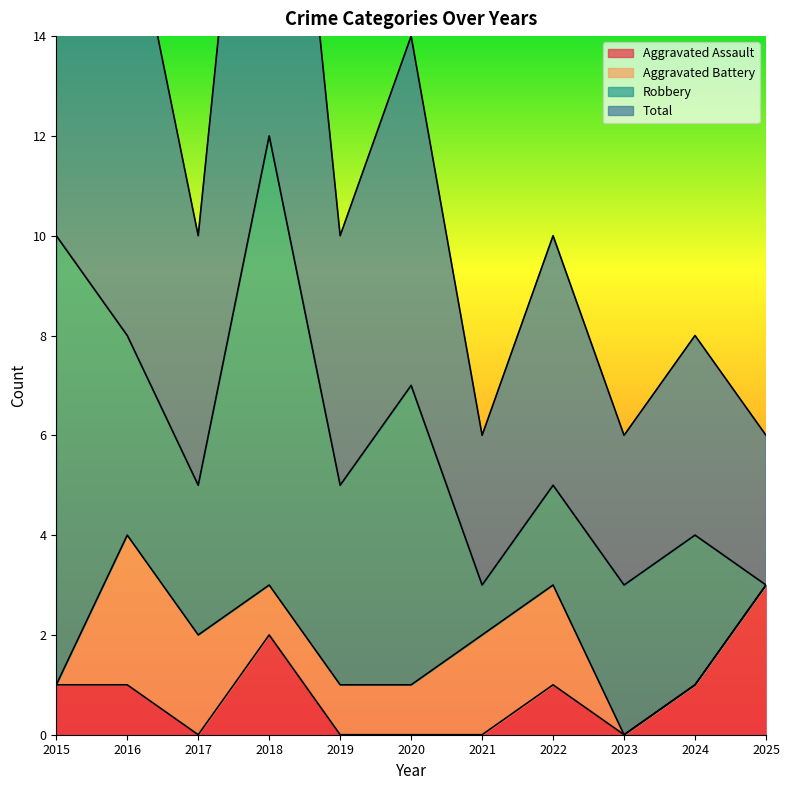

How many data points in Total are above 10?

4